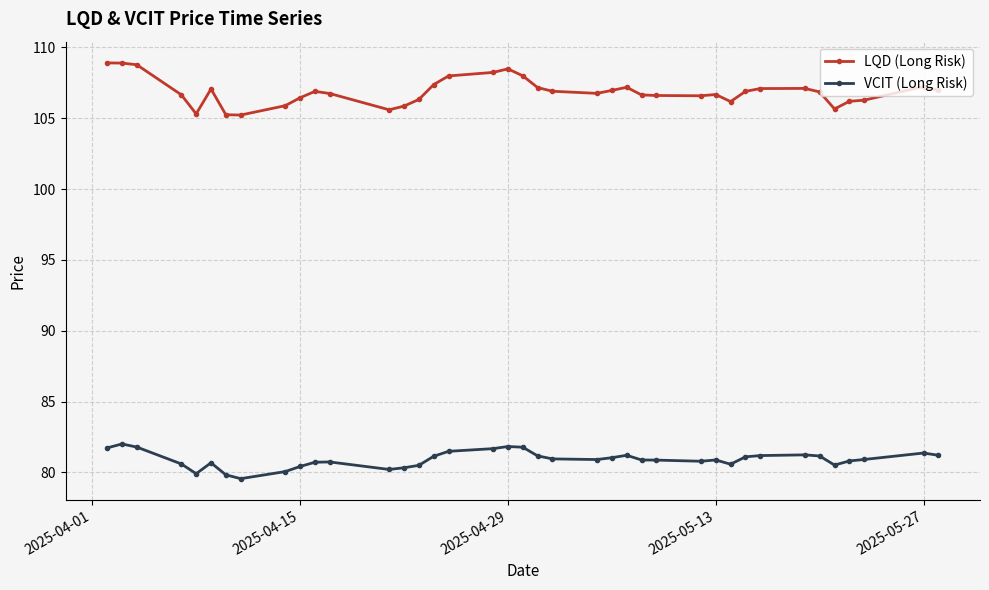

Which series has the largest total across all categories?

LQD (Long Risk)